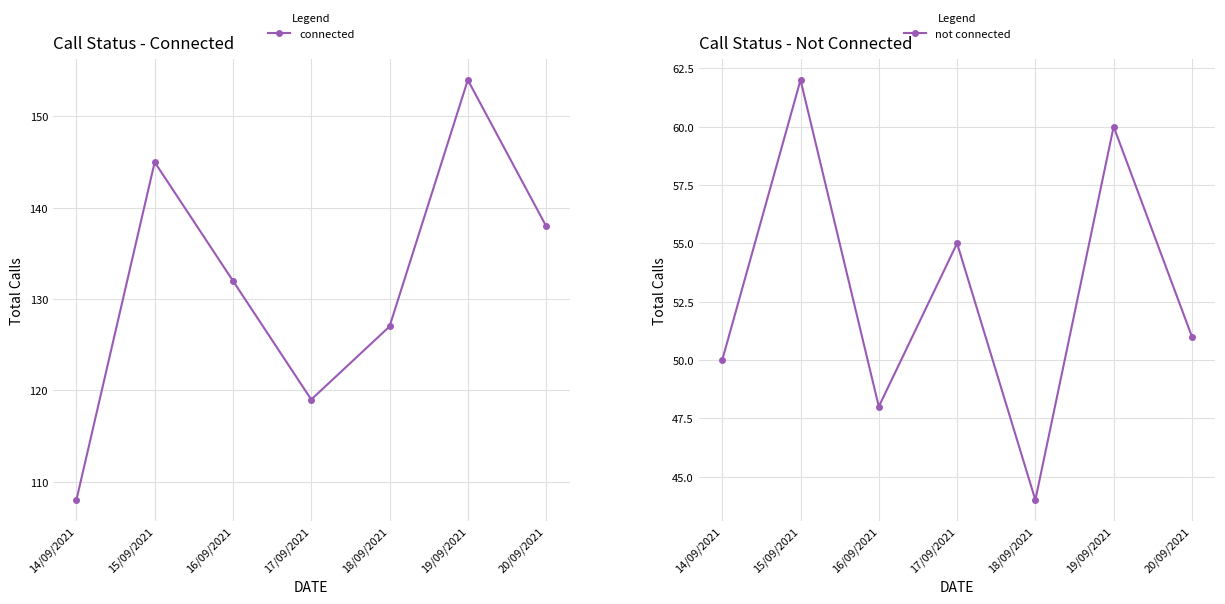

What is the maximum value for not connected?

62